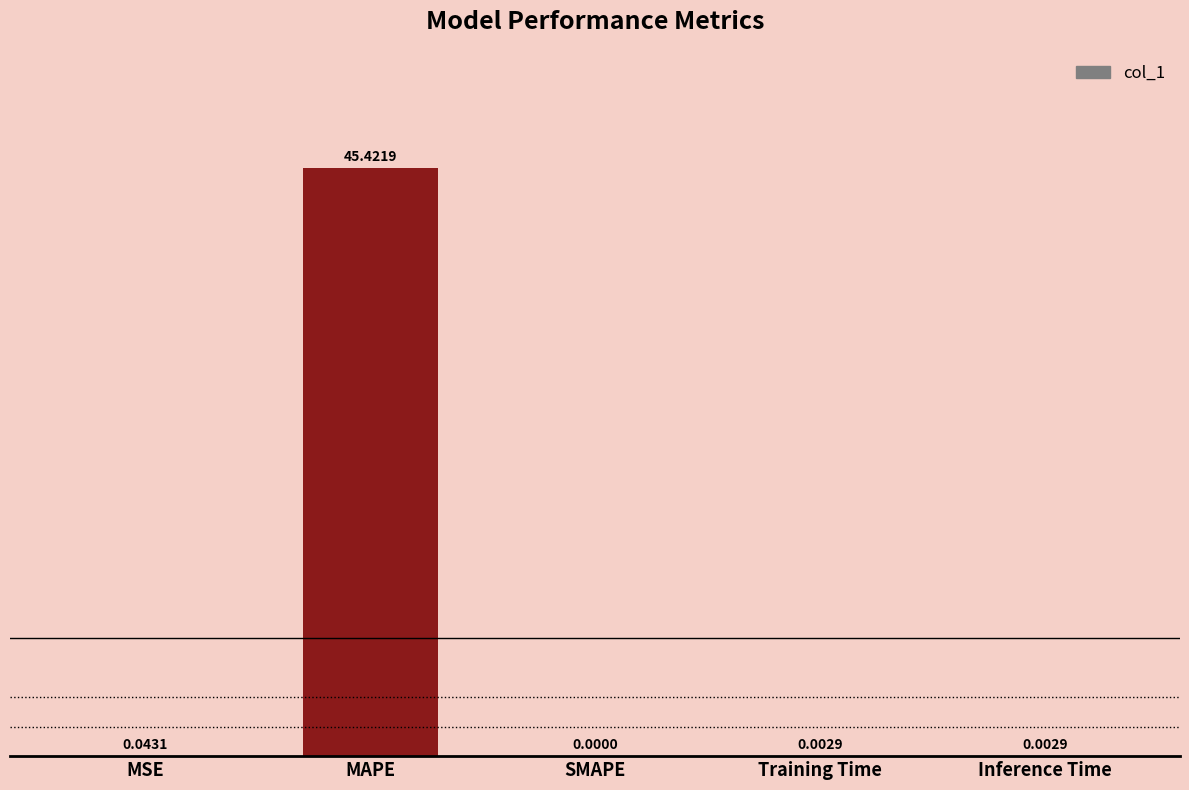

What is the greatest value displayed?

45.4